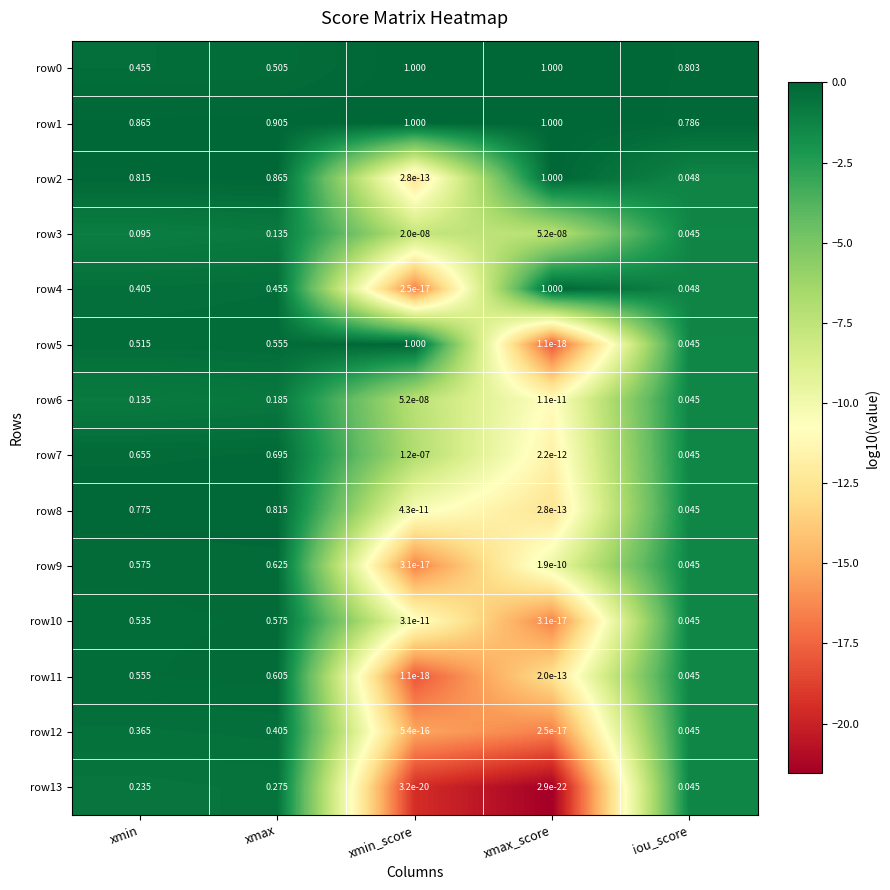

List the labels in order of row9 value, smallest first.

xmin_score, xmax_score, iou_score, xmin, xmax